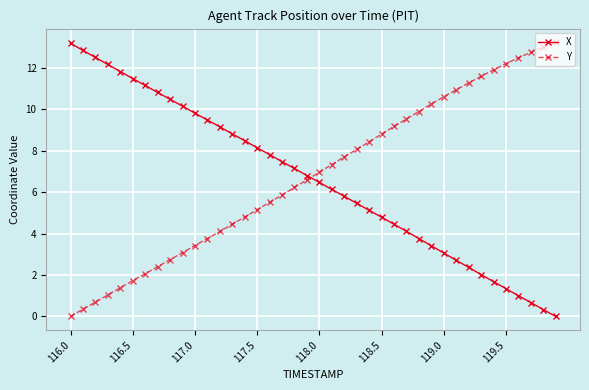

How many values in X are above zero?

39